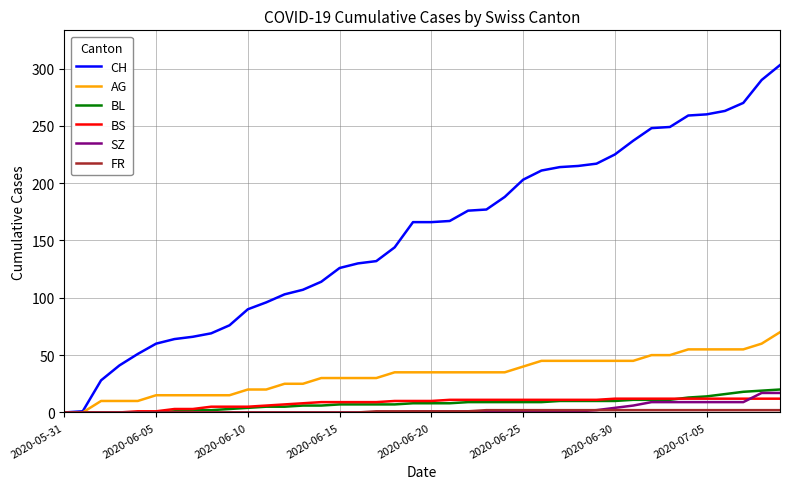

Which series has the widest spread of values?

CH